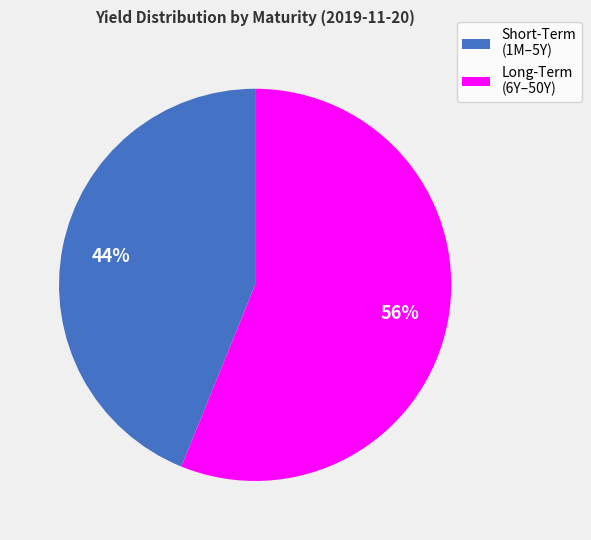

Combined, do Long-Term (6Y–50Y) and Short-Term (1M–5Y) account for over 50%?

Yes